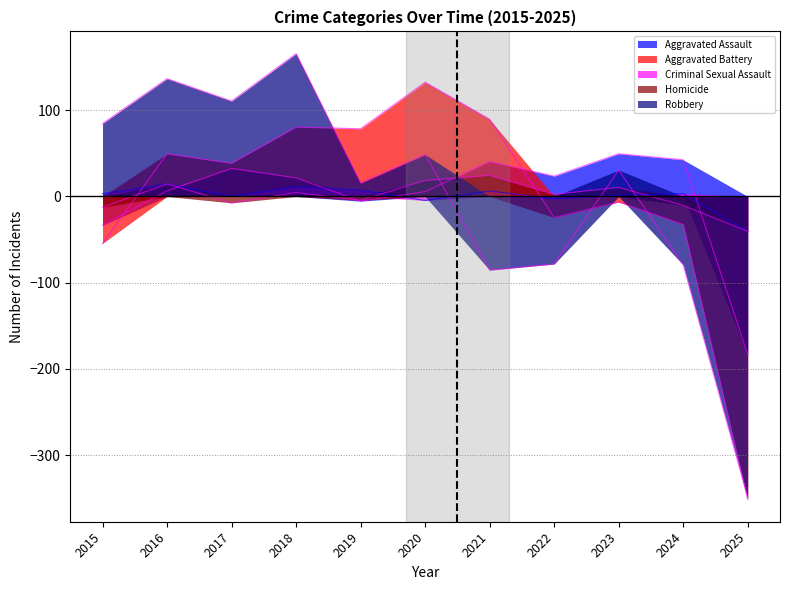

Reading left to right, what are all the values shown in this chart?

Aggravated Assault: -33.5	6.5	32.5	21.5	-5.5	5.5	40.5	23.5	49.5	42.5	-183.5
Aggravated Battery: -54.5	49.5	38.5	80.5	78.5	132.5	89.5	-24.5	-6.5	-32.5	-351.5
Criminal Sexual Assault: 3.4	14.4	0.4	11.4	7.4	-4.6	6.4	-2.6	1.4	3.4	-40.6
Homicide: -12.5	14.5	-7.5	4.5	-4.5	18.5	24.5	2.5	10.5	-10.5	-40.5
Robbery: 84.6	136.6	110.6	165.6	15.6	48.6	-85.4	-78.4	30.6	-79.4	-349.4